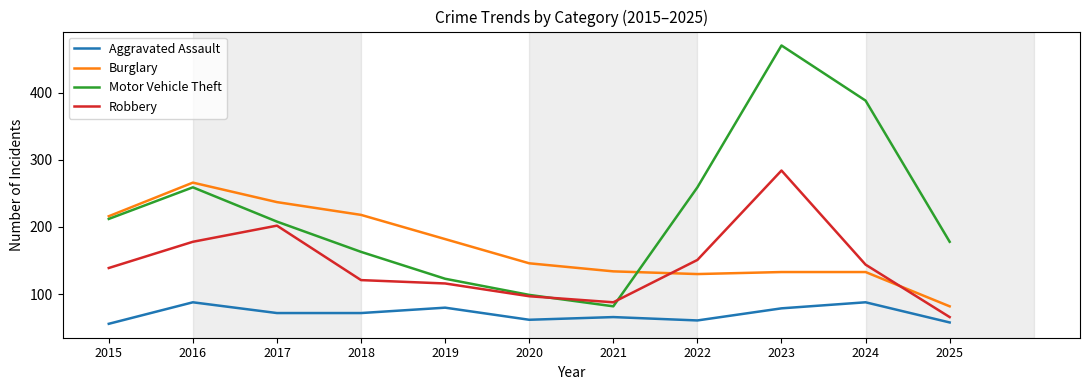

List the labels in order of Robbery value, largest first.

2023, 2017, 2016, 2022, 2024, 2015, 2018, 2019, 2020, 2021, 2025